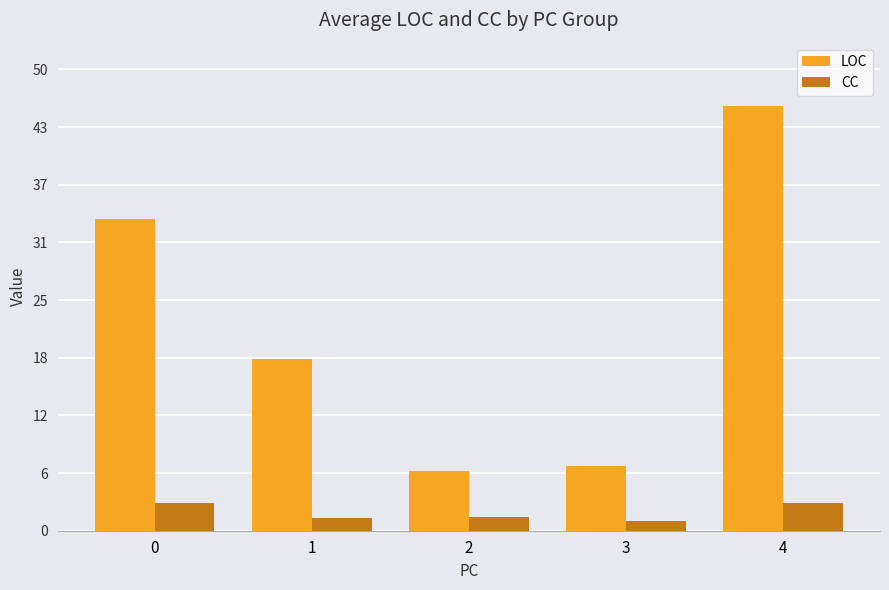

List the labels in order of CC value, largest first.

0, 4, 2, 1, 3